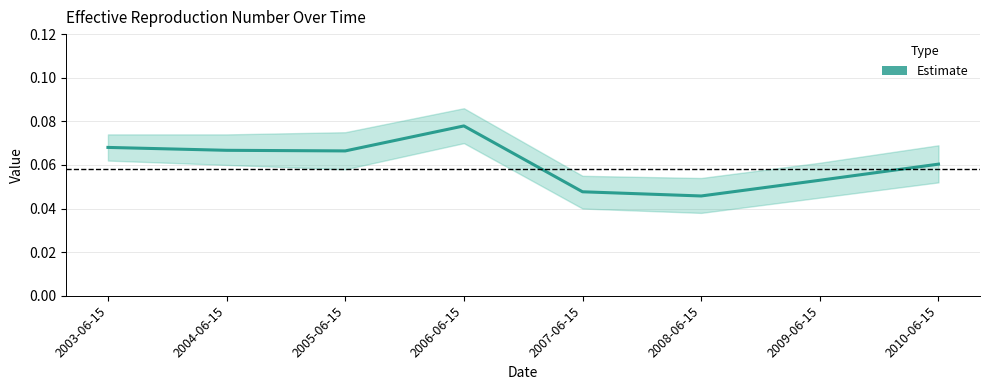

List the labels in order of value, smallest first.

2008-06-15, 2007-06-15, 2009-06-15, 2010-06-15, 2005-06-15, 2004-06-15, 2003-06-15, 2006-06-15